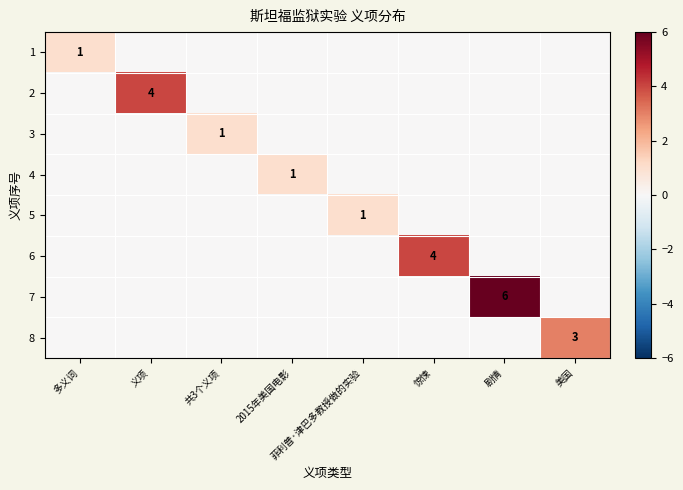

At how many categories does at least one series exceed 3?

3